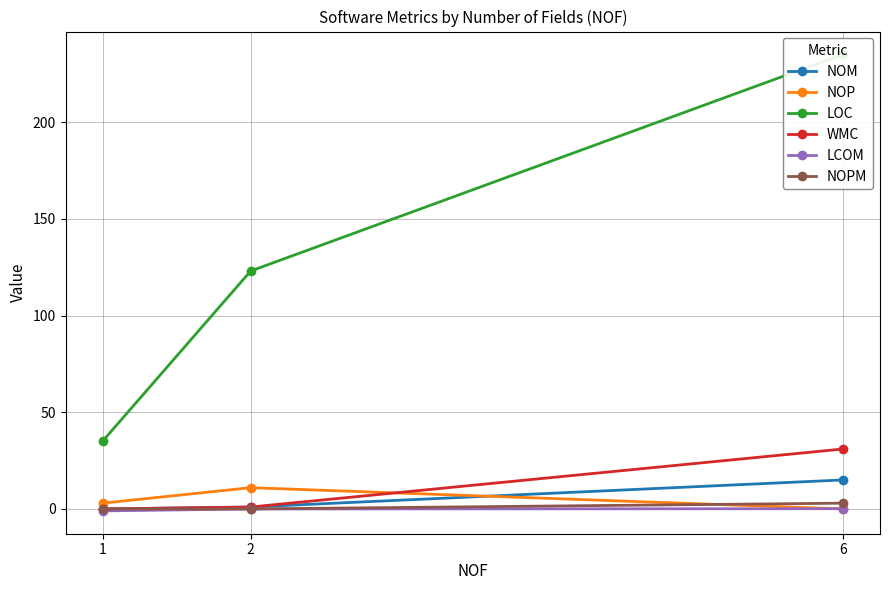

Rank the series at 2 from highest to lowest value.

LOC, NOP, NOM, WMC, LCOM, NOPM